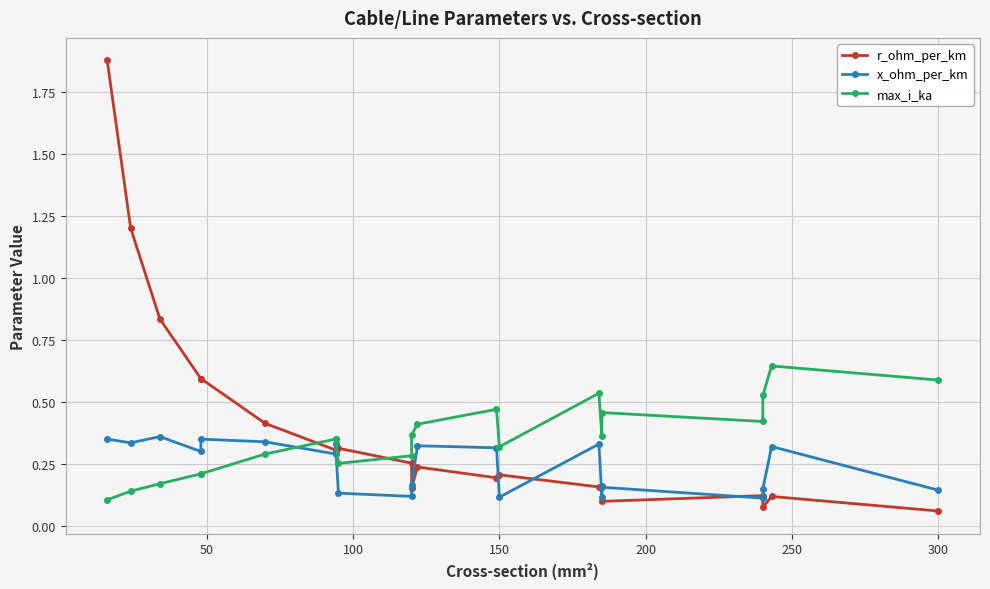

What is the value of the max_i_ka point at the 3rd from the left?

0.2